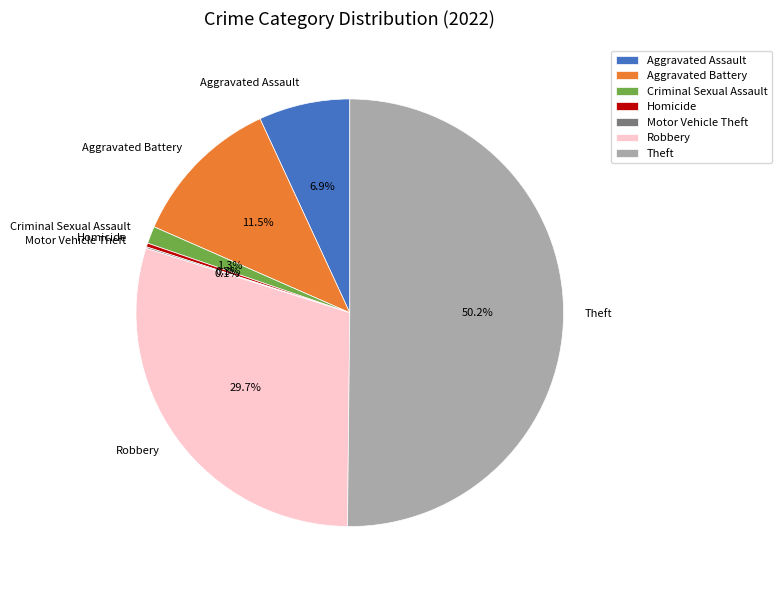

Which category has the biggest portion of the pie?

Theft